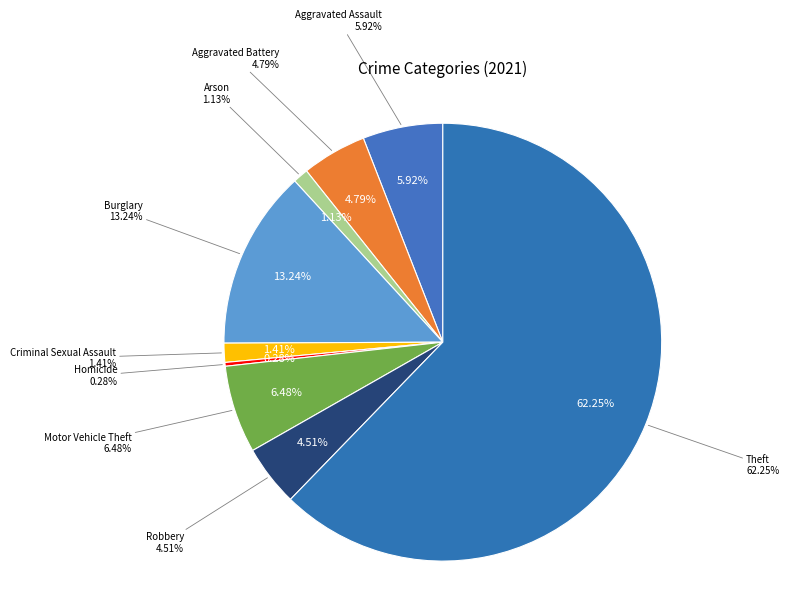

Do Criminal Sexual Assault and Robbery together represent more than half of the pie?

No